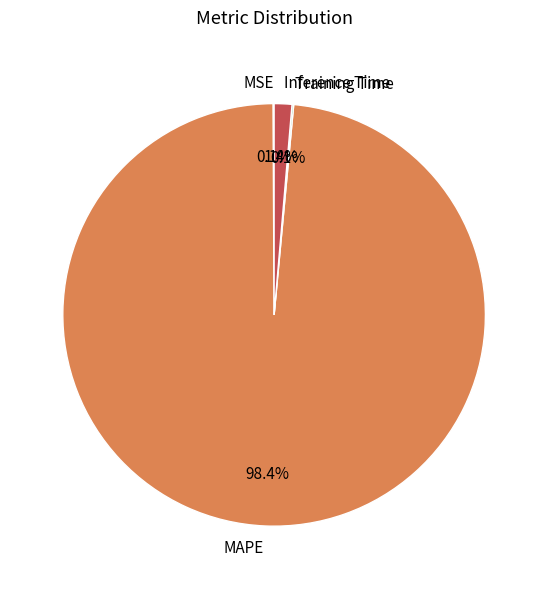

What is the majority slice?

MAPE